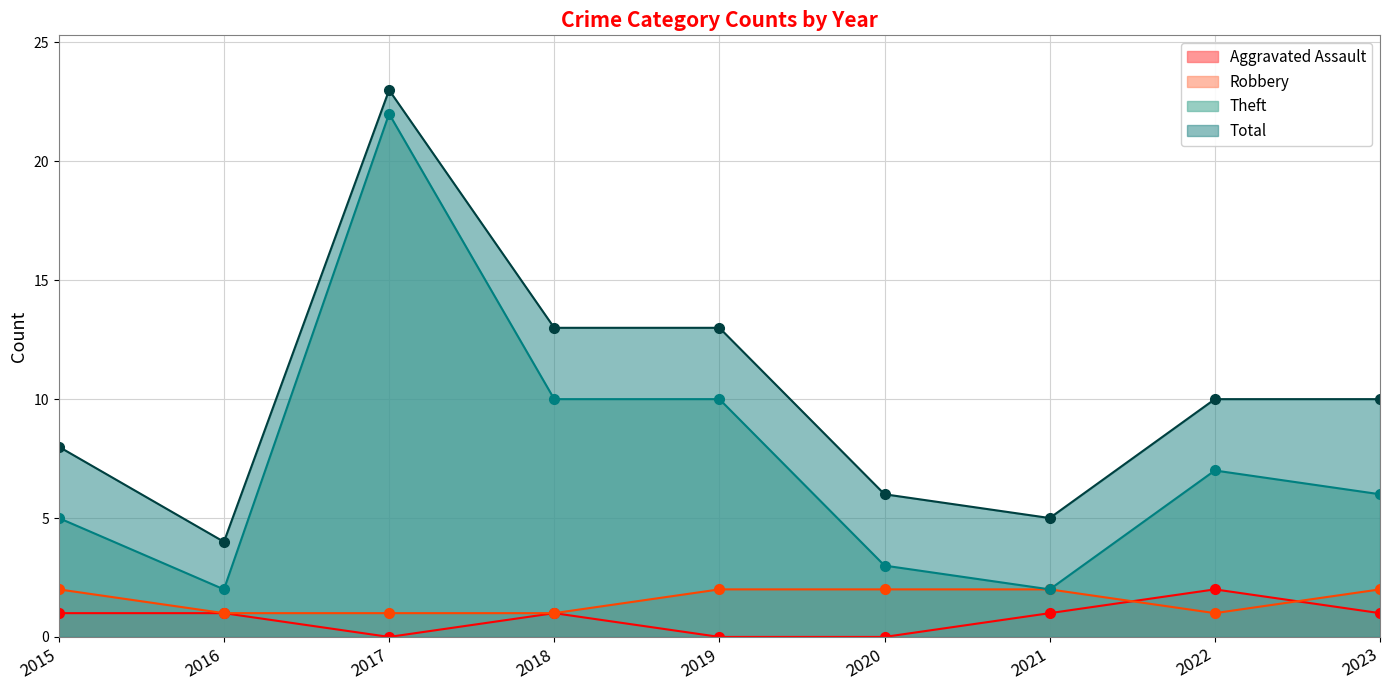

Rank the categories by Aggravated Assault value from lowest to highest.

2017, 2019, 2020, 2015, 2016, 2018, 2021, 2023, 2022